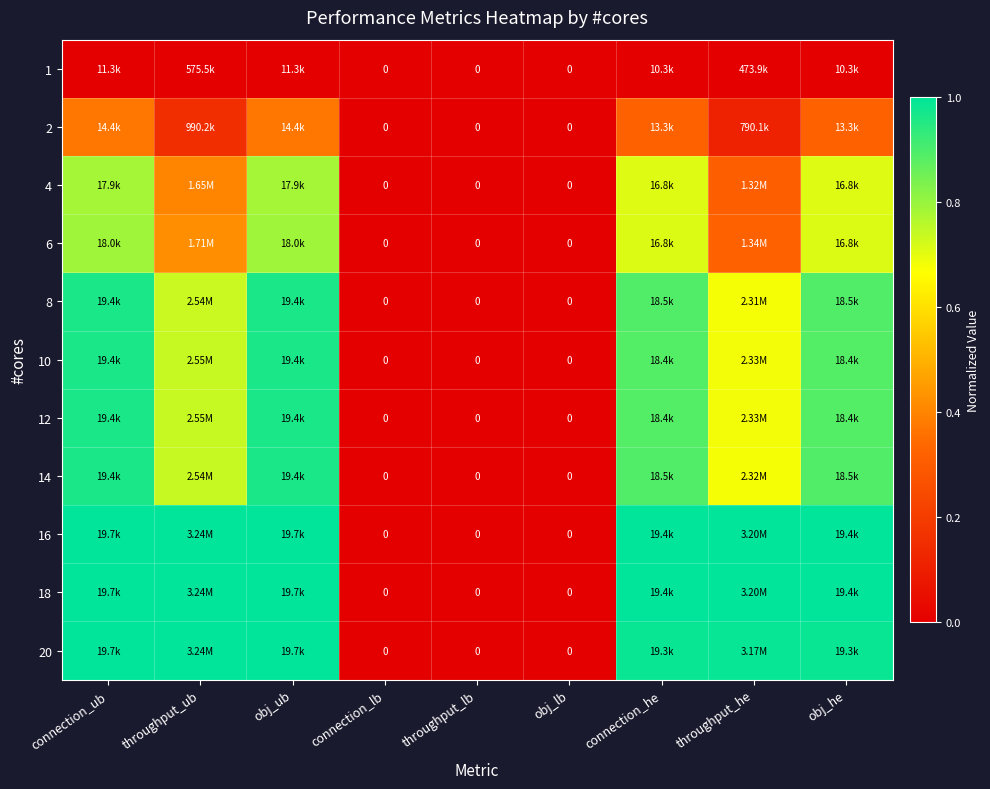

At how many categories does at least one series exceed 0?

6